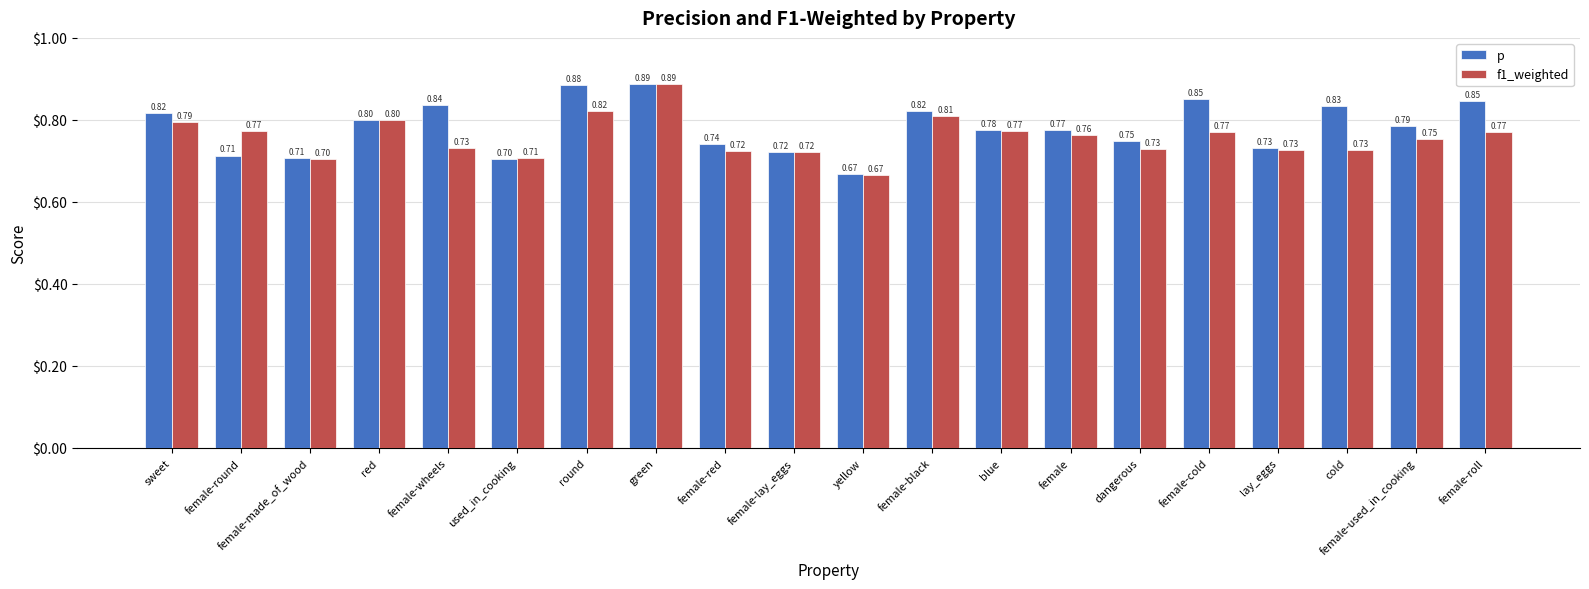

What is the label of the 13th bar from the right?

green